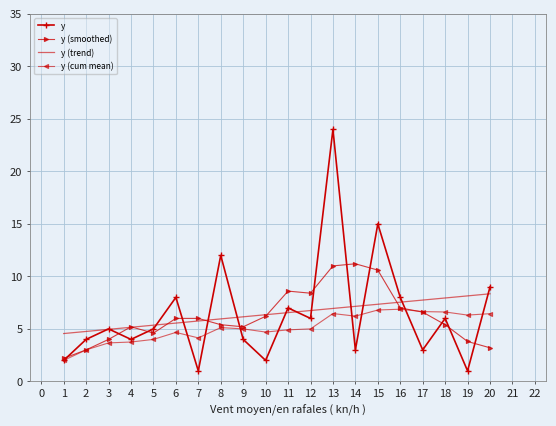

The y (smoothed) series shows 6.0 at 7. True or false?

True